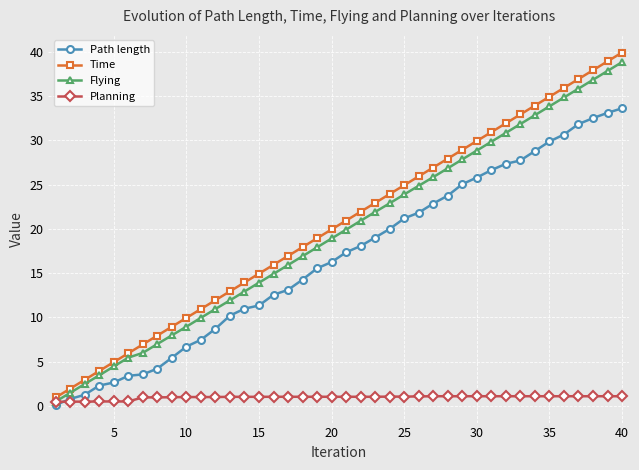

Count the number of data series in this chart.

4